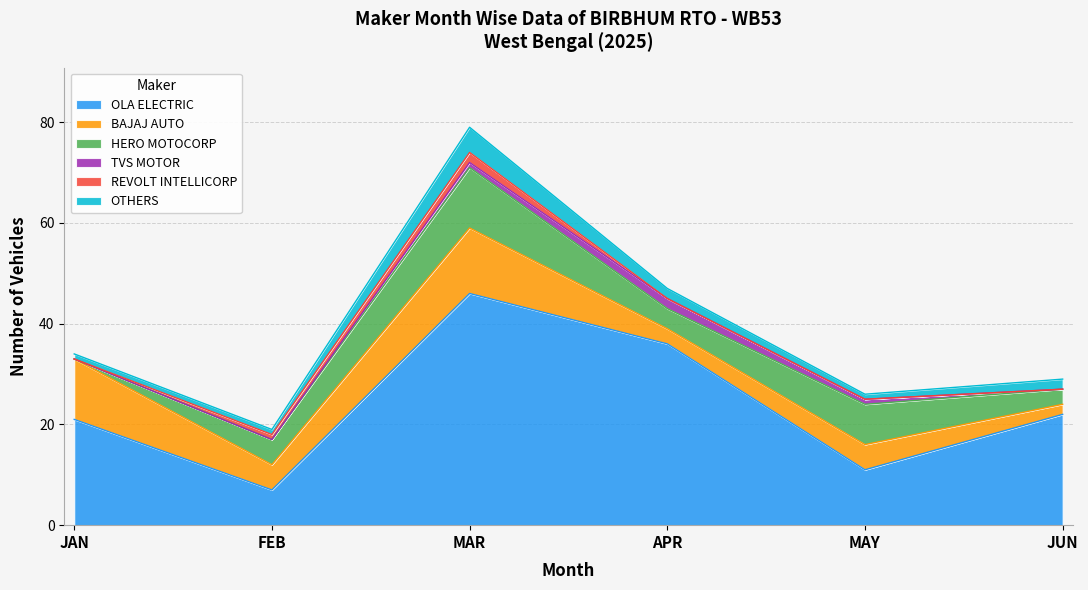

What is the sum of all BAJAJ AUTO values?

40